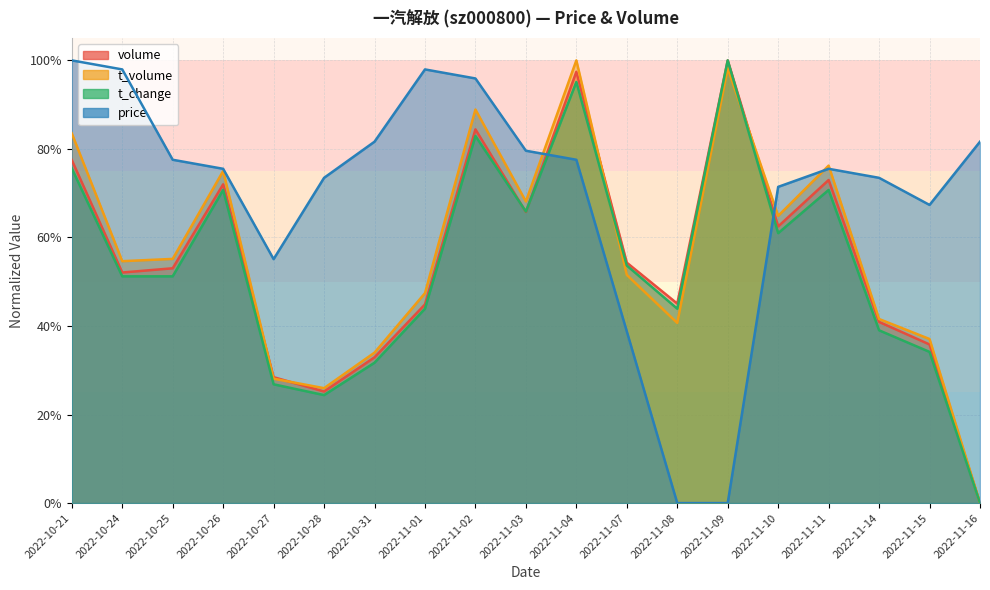

Reading right to left, list all the values displayed in this chart.

price: 2022-11-16=0.8	2022-11-15=0.7	2022-11-14=0.7	2022-11-11=0.8	2022-11-10=0.7	2022-11-09=0.0	2022-11-08=0.0	2022-11-07=0.4	2022-11-04=0.8	2022-11-03=0.8	2022-11-02=1.0	2022-11-01=1.0	2022-10-31=0.8	2022-10-28=0.7	2022-10-27=0.6	2022-10-26=0.8	2022-10-25=0.8	2022-10-24=1.0	2022-10-21=1.0
volume: 2022-11-16=0.0	2022-11-15=0.4	2022-11-14=0.4	2022-11-11=0.7	2022-11-10=0.6	2022-11-09=1.0	2022-11-08=0.5	2022-11-07=0.5	2022-11-04=1.0	2022-11-03=0.7	2022-11-02=0.8	2022-11-01=0.4	2022-10-31=0.3	2022-10-28=0.3	2022-10-27=0.3	2022-10-26=0.7	2022-10-25=0.5	2022-10-24=0.5	2022-10-21=0.8
t_volume: 2022-11-16=0.0	2022-11-15=0.4	2022-11-14=0.4	2022-11-11=0.8	2022-11-10=0.6	2022-11-09=1.0	2022-11-08=0.4	2022-11-07=0.5	2022-11-04=1.0	2022-11-03=0.7	2022-11-02=0.9	2022-11-01=0.5	2022-10-31=0.3	2022-10-28=0.3	2022-10-27=0.3	2022-10-26=0.8	2022-10-25=0.6	2022-10-24=0.5	2022-10-21=0.8
t_change: 2022-11-16=0.0	2022-11-15=0.3	2022-11-14=0.4	2022-11-11=0.7	2022-11-10=0.6	2022-11-09=1.0	2022-11-08=0.4	2022-11-07=0.5	2022-11-04=1.0	2022-11-03=0.7	2022-11-02=0.8	2022-11-01=0.4	2022-10-31=0.3	2022-10-28=0.2	2022-10-27=0.3	2022-10-26=0.7	2022-10-25=0.5	2022-10-24=0.5	2022-10-21=0.8